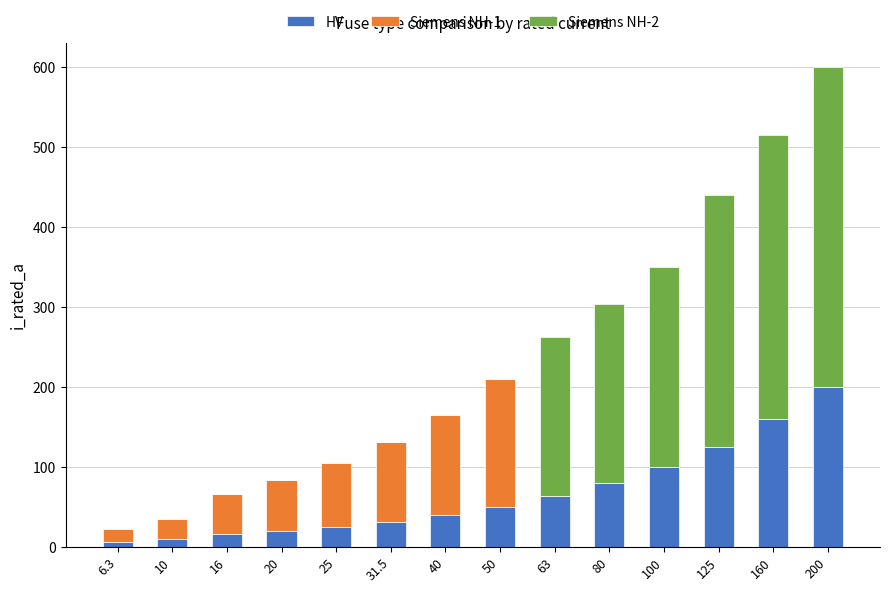

What is the total value across all series at 200?

600.0